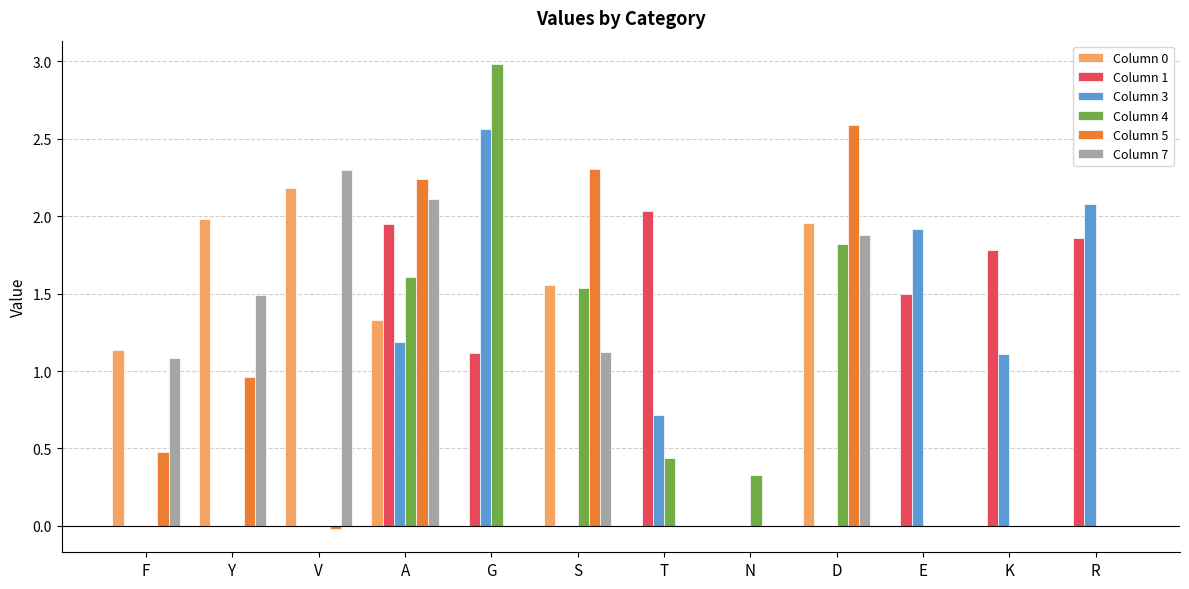

Between Y and A, which series saw the biggest shift?

Column 1